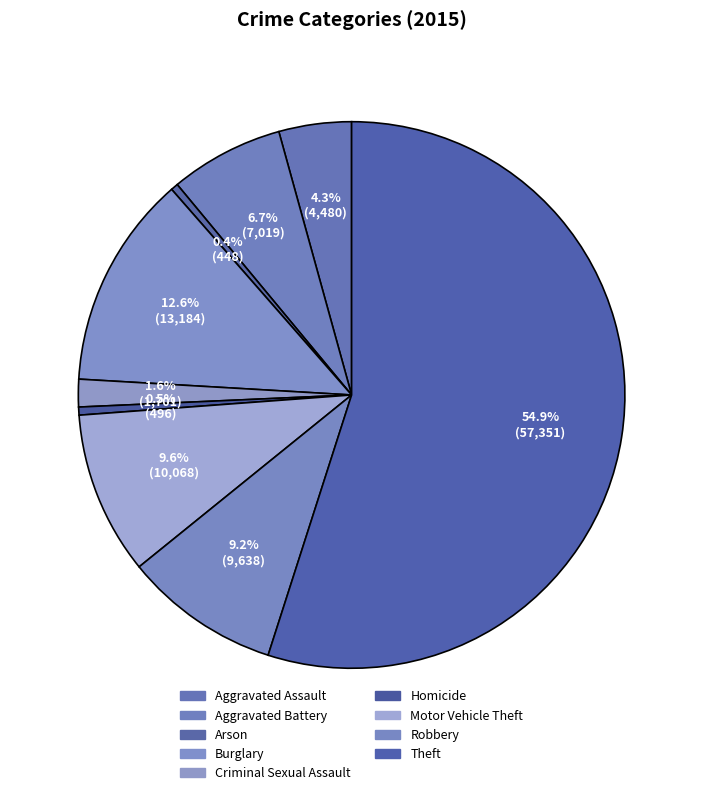

The Motor Vehicle Theft slice represents 19% of the pie. True or false?

False